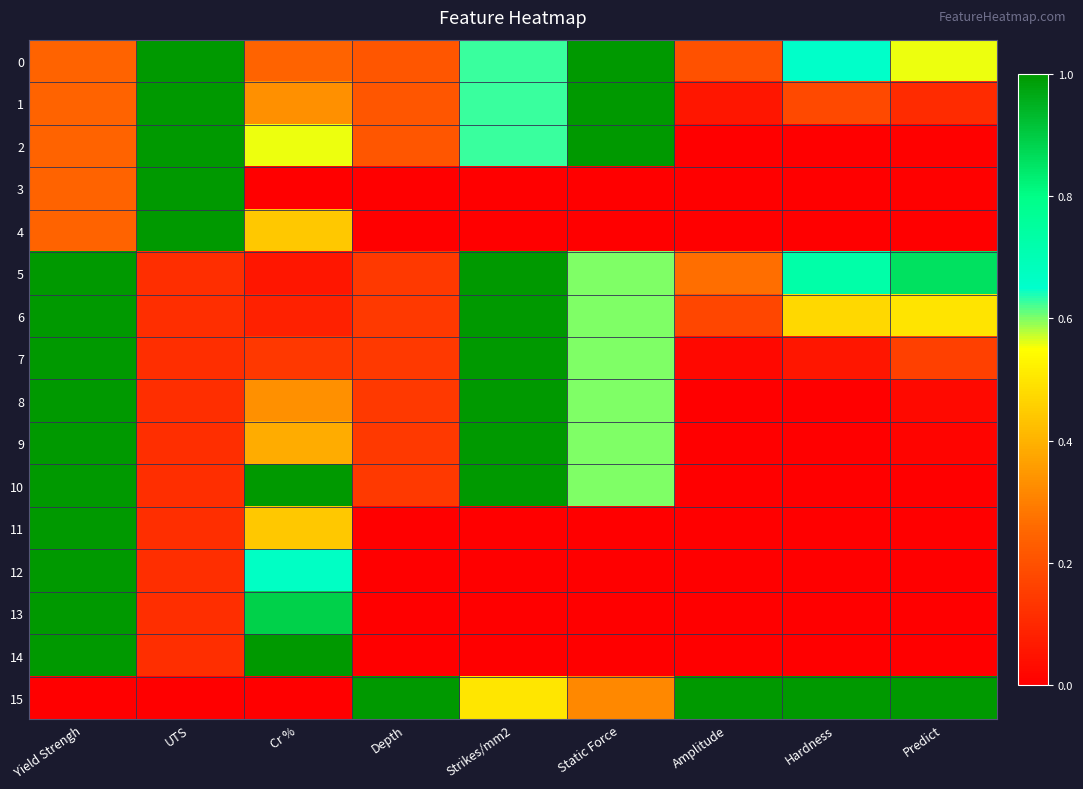

How many categories are shown in the chart?

9